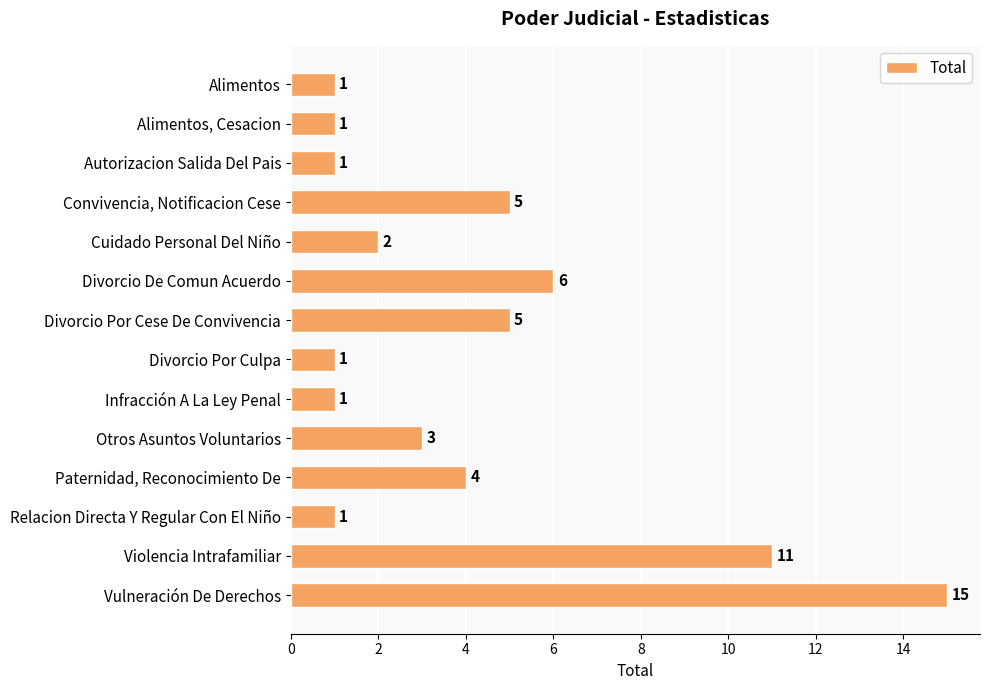

How many data points are less than 3?

7